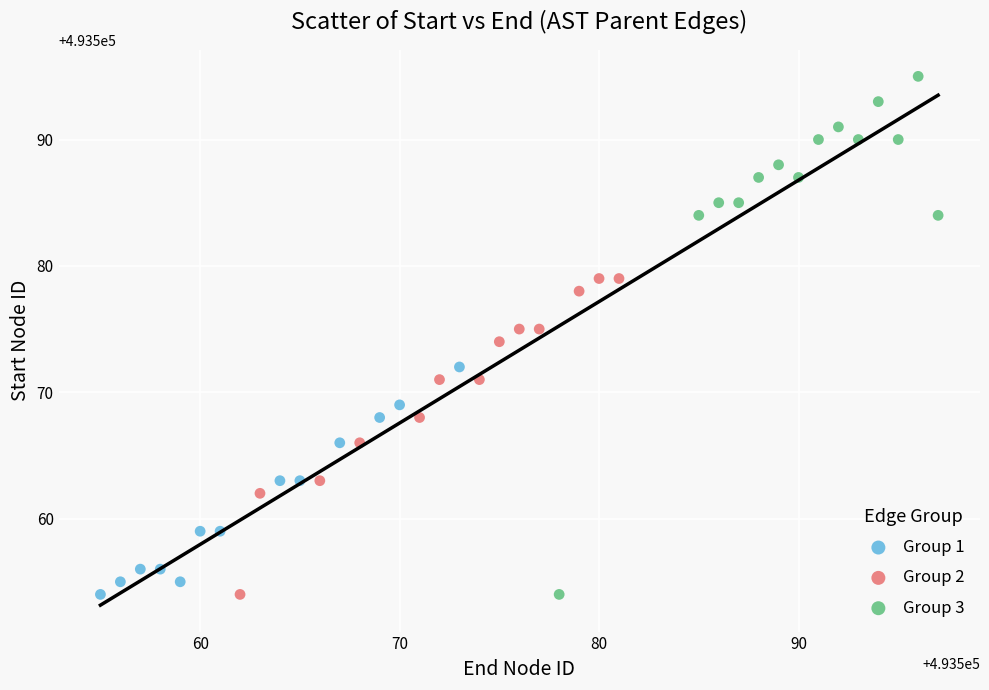

Which series reaches the maximum Y coordinate?

Group 3